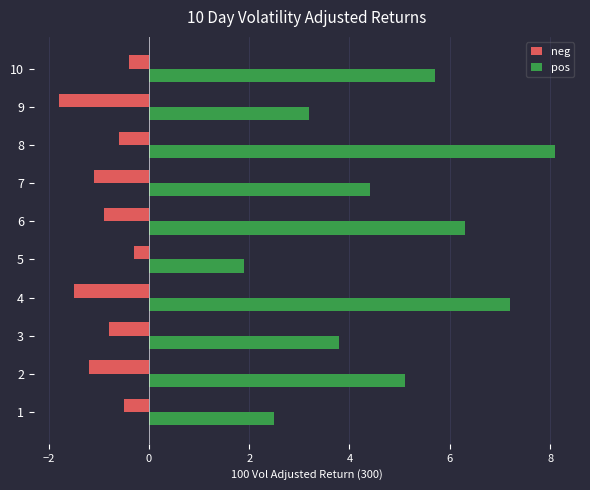

List the series in order of their peak value, highest first.

pos, neg